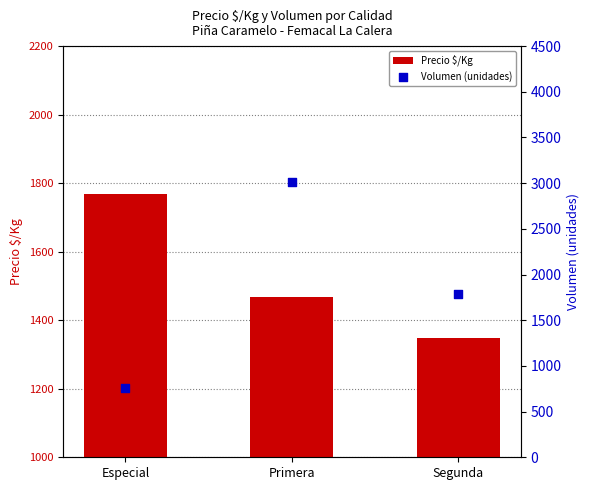

What is the total value across all series at Segunda?

3130